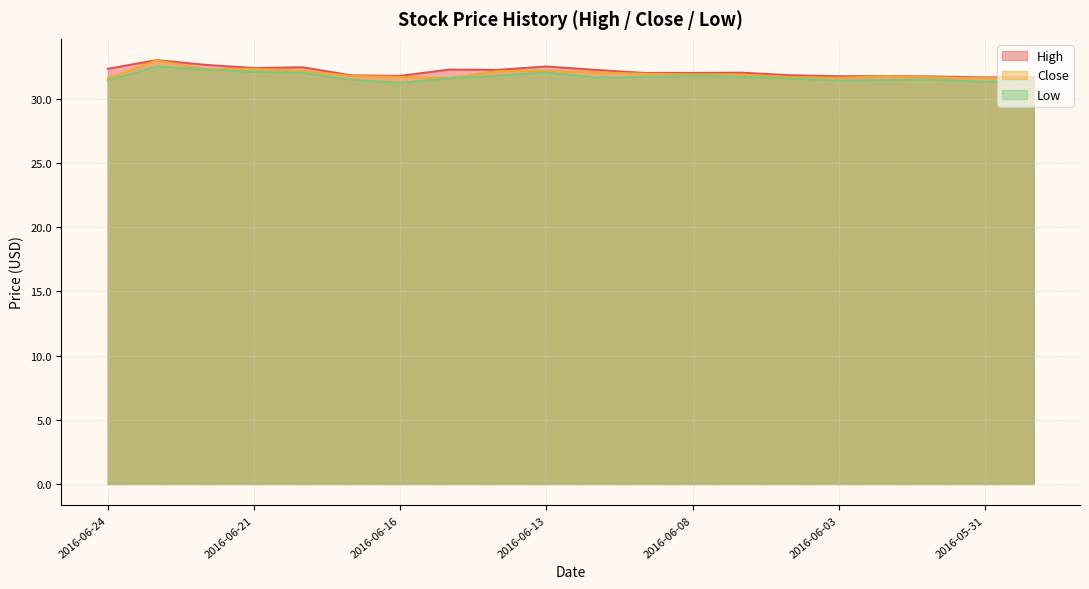

Rank the categories by Close value from lowest to highest.

2016-06-24, 2016-05-27, 2016-05-31, 2016-06-15, 2016-06-03, 2016-06-01, 2016-06-06, 2016-06-16, 2016-06-17, 2016-06-02, 2016-06-07, 2016-06-08, 2016-06-09, 2016-06-10, 2016-06-14, 2016-06-20, 2016-06-13, 2016-06-22, 2016-06-21, 2016-06-23